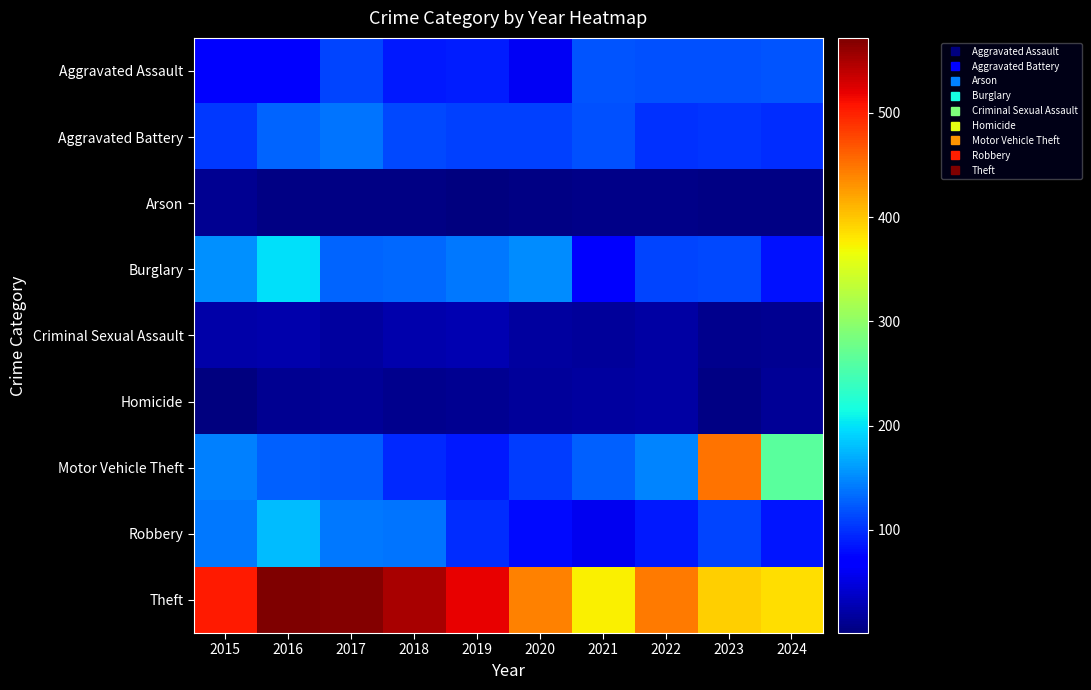

Which has a higher value, 2019 or 2021?

2021